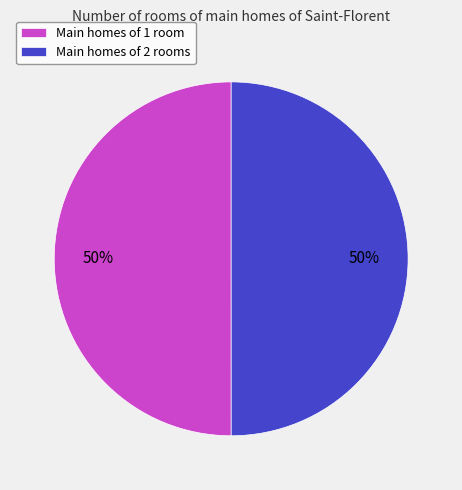

To the nearest percent, what is the combined percentage of Main homes of 1 room and Main homes of 2 rooms?

100%